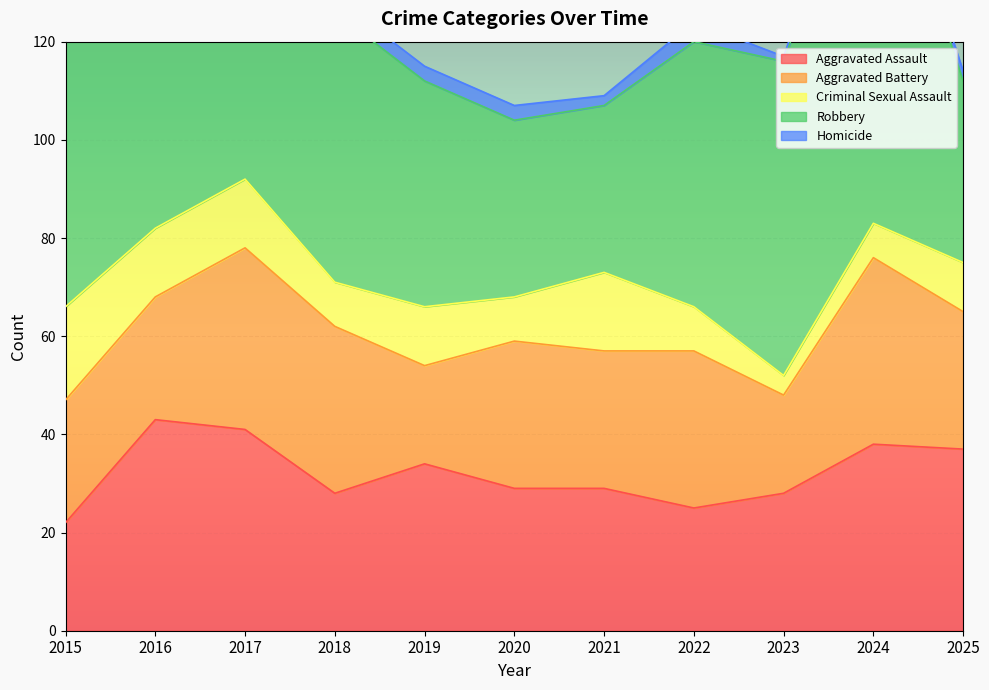

At which label does Criminal Sexual Assault reach its minimum?

2023